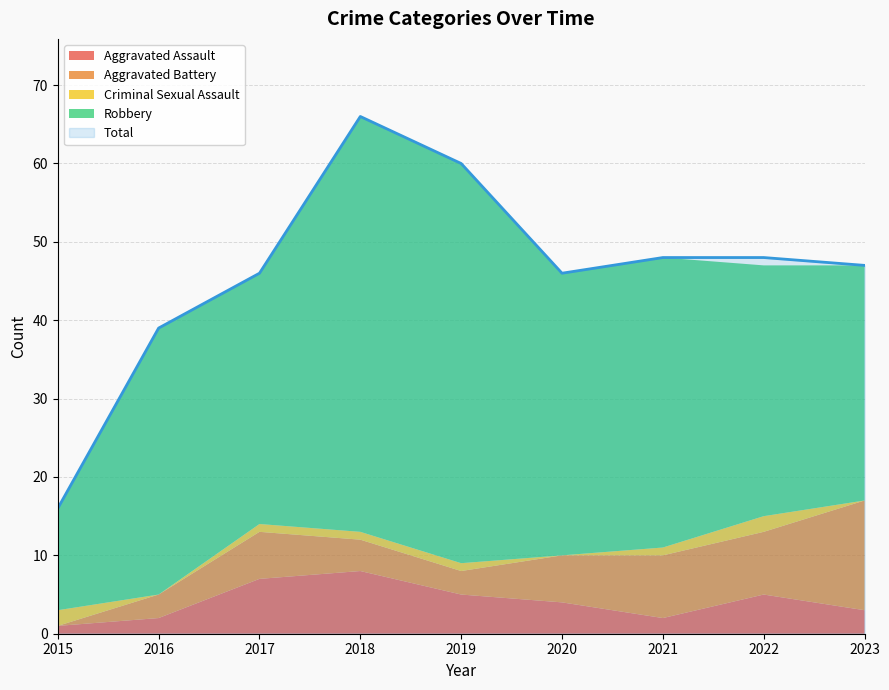

Which has a higher value, 2017 or 2023?

2017